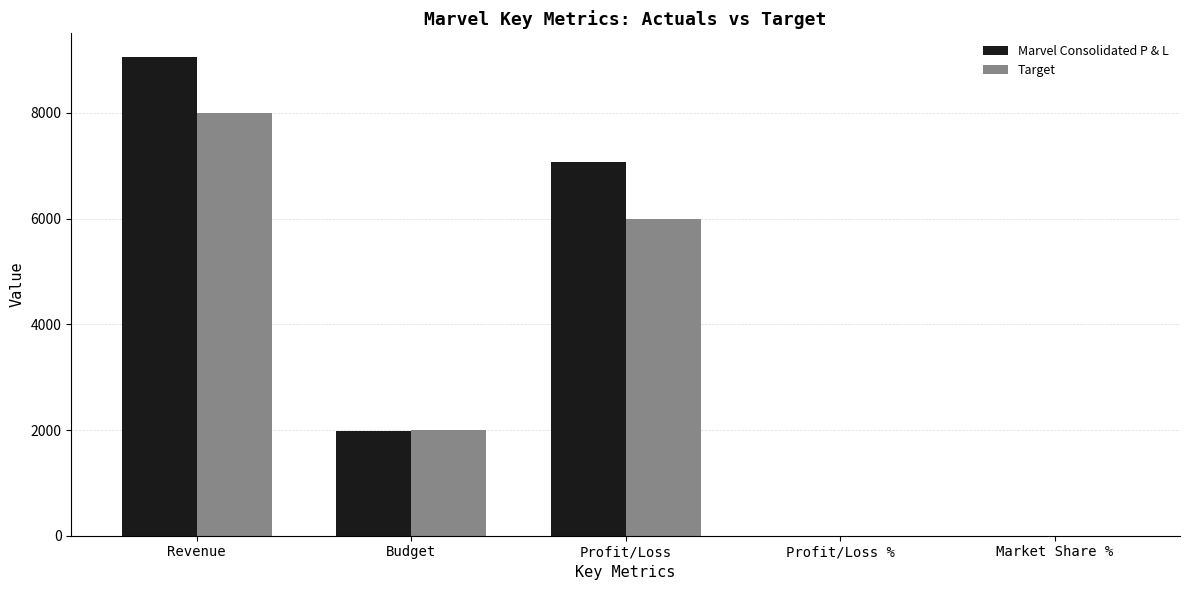

Where does the Target series first go above 2000?

Revenue